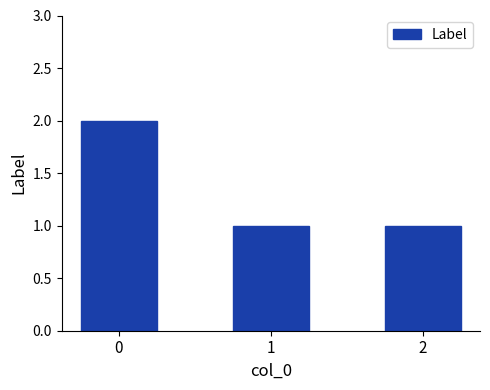

What is the change in value from 0 to 2?

-1